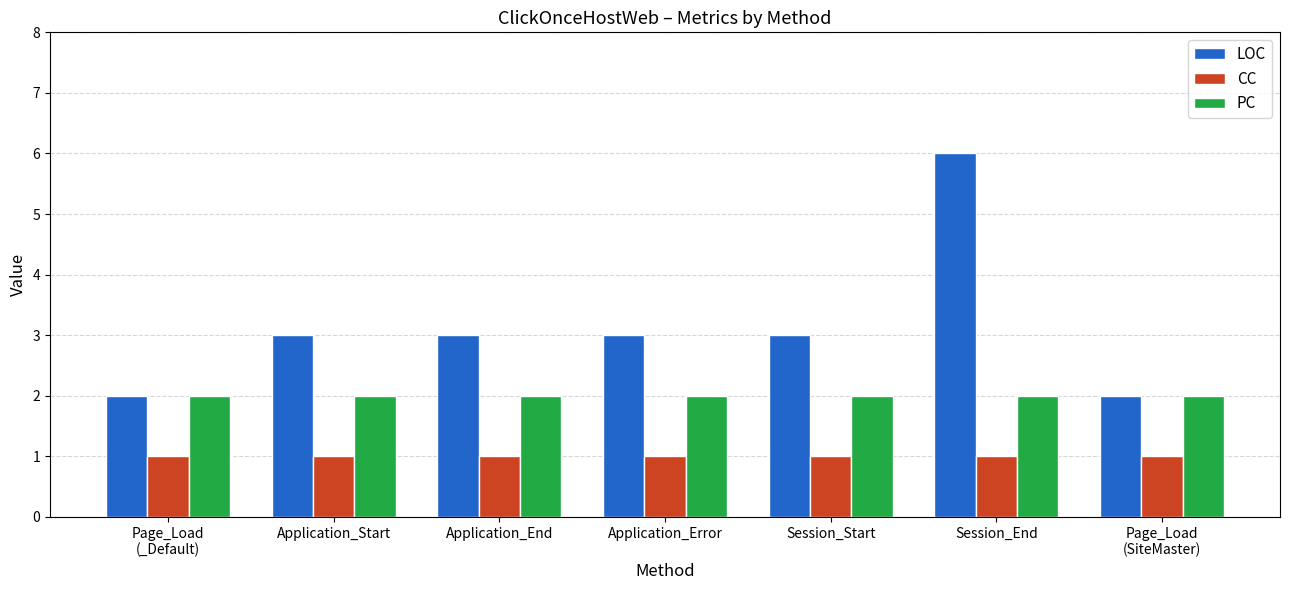

Which series has the widest spread of values?

LOC